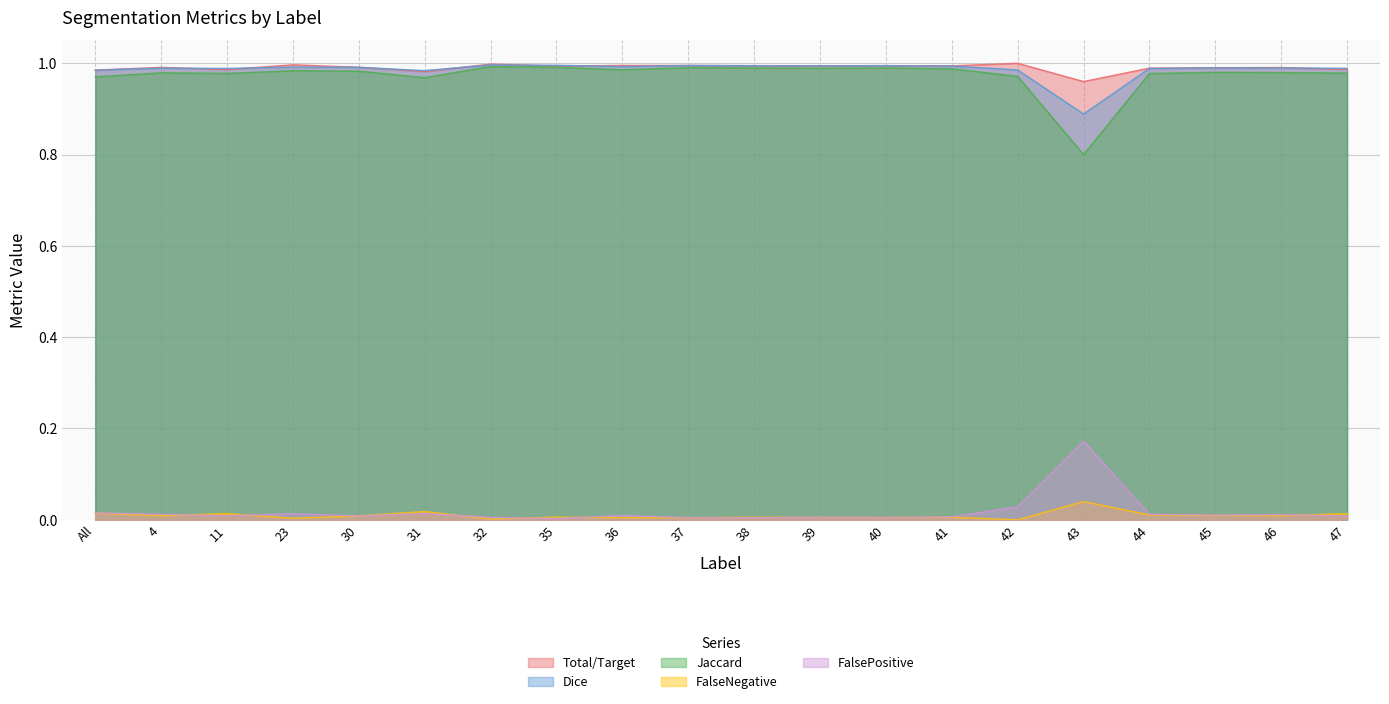

How many intersections are there between Dice and Total/Target?

9